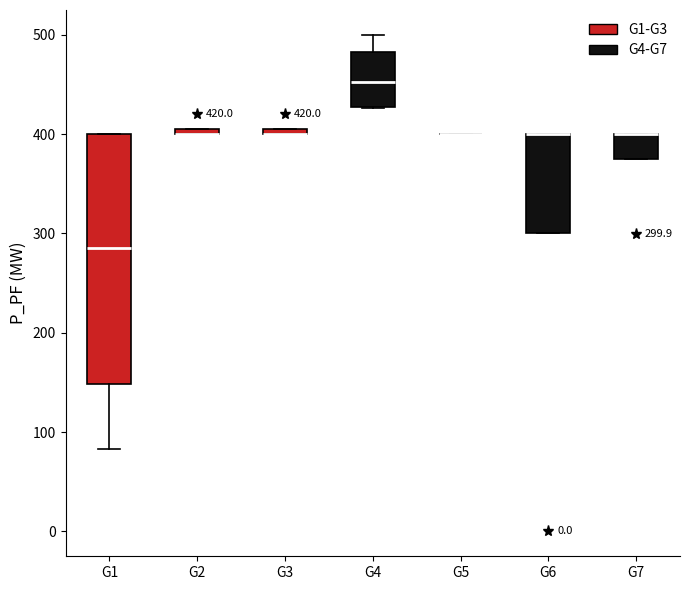

Comparing the boxes themselves (not the whiskers), which one is the tallest?

G1